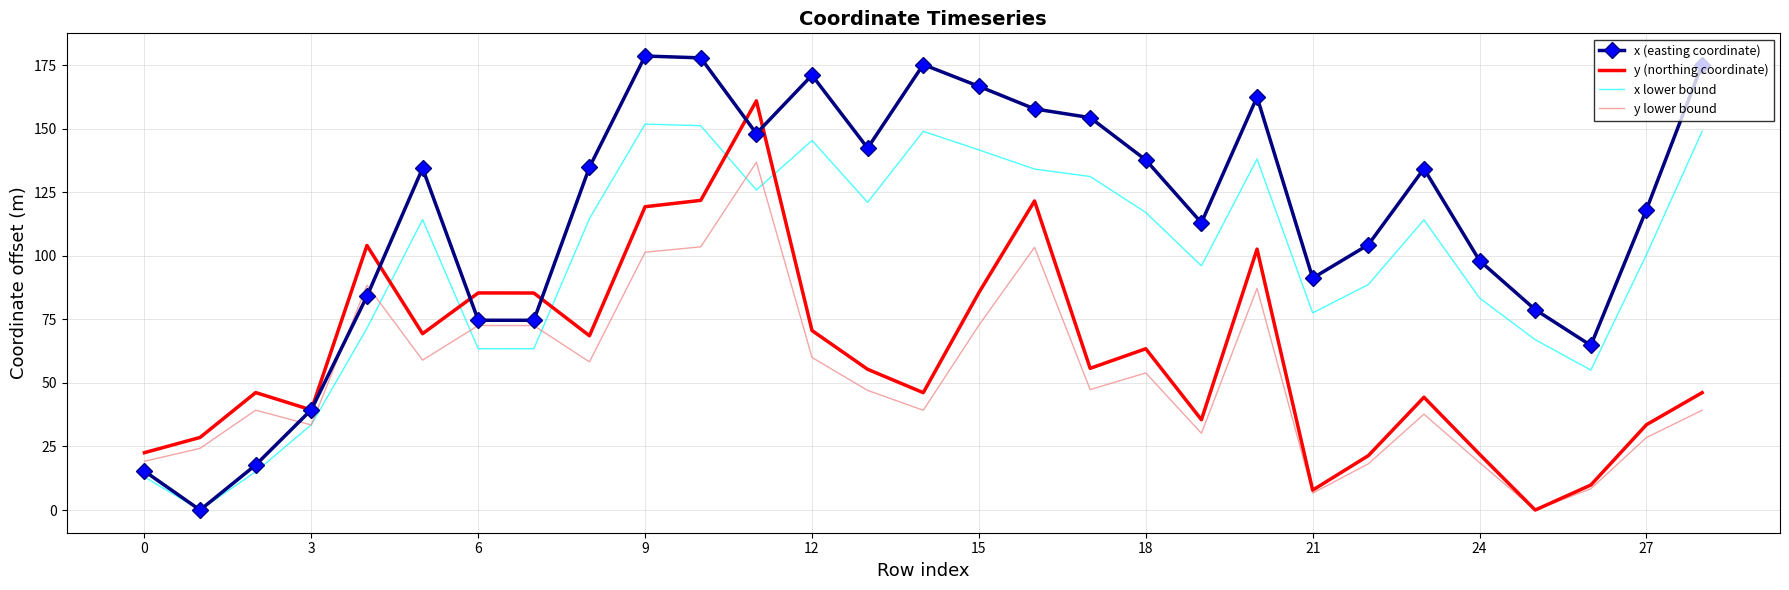

Which series has the largest total across all categories?

x (easting coordinate)